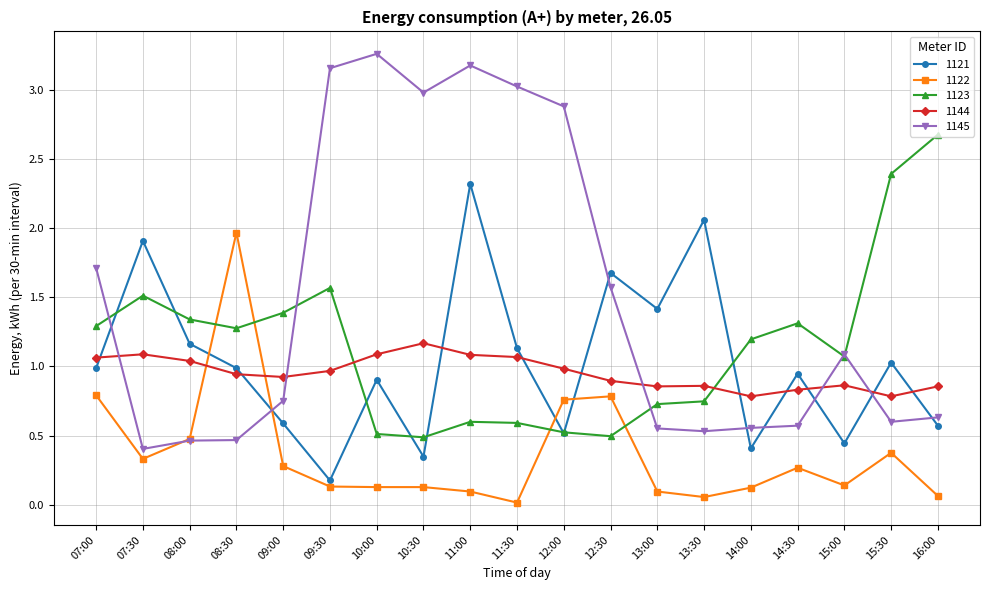

After their last crossing, which series has the higher values: 1121 or 1145?

1145